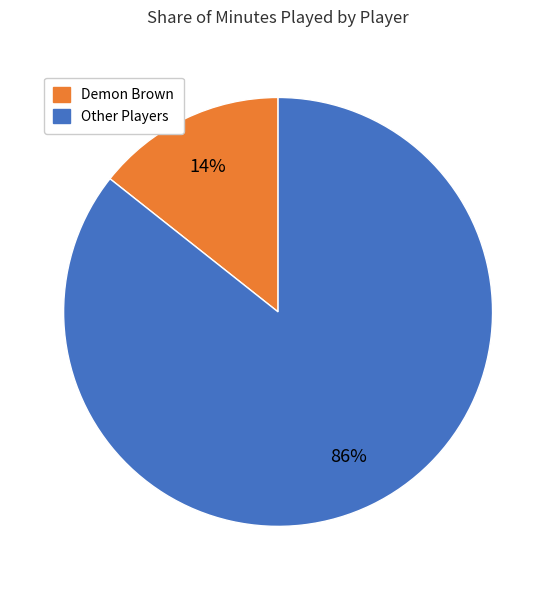

Is there a majority slice in this chart?

Yes